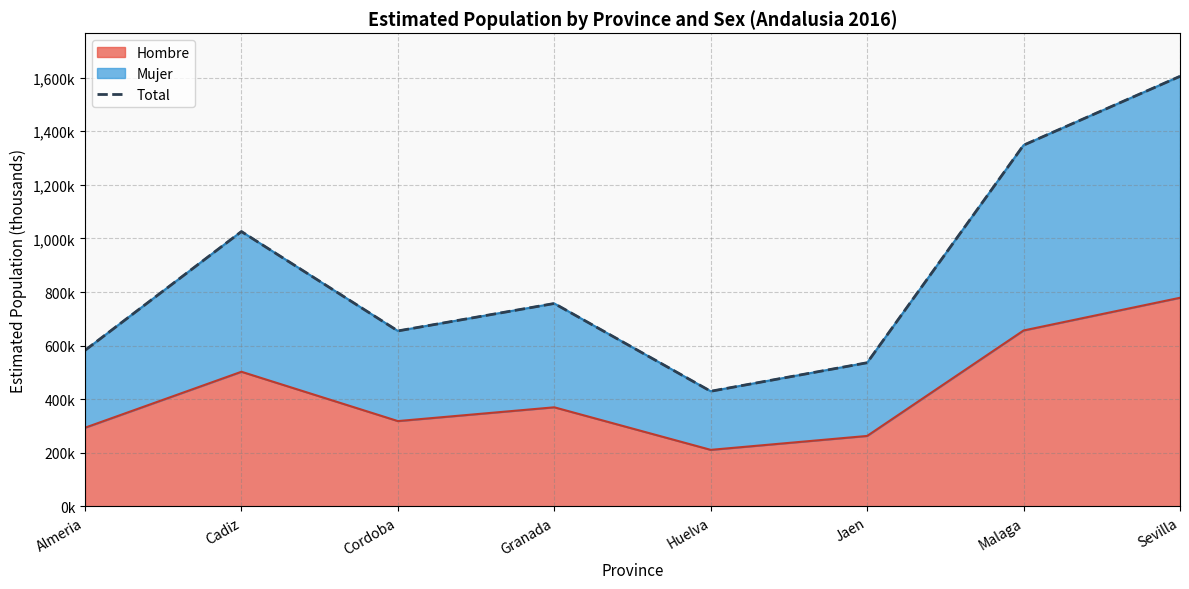

Where is the first local maximum?

Cadiz